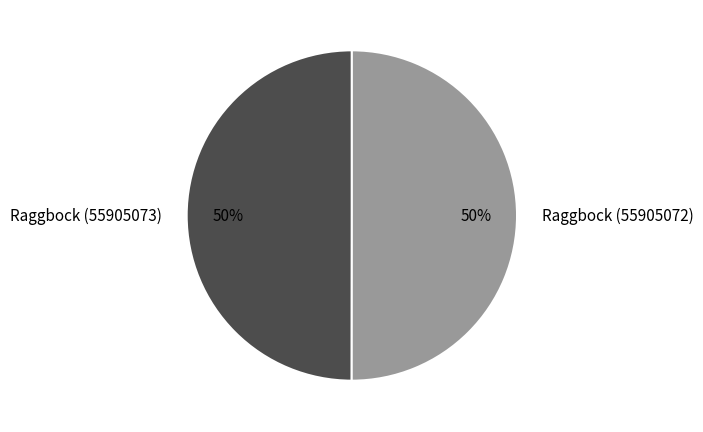

Combined, do Raggbock (55905072) and Raggbock (55905073) account for over 50%?

Yes